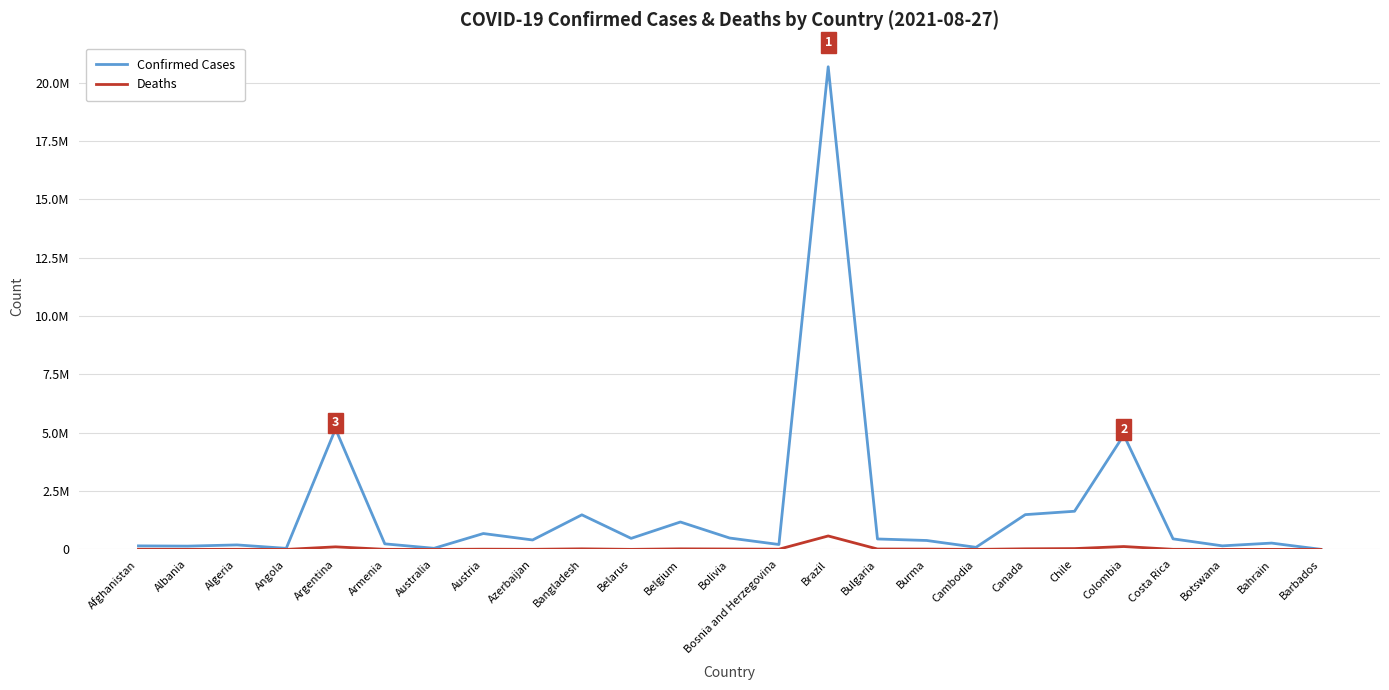

Rank the series by their maximum value, from highest to lowest.

Confirmed Cases, Deaths